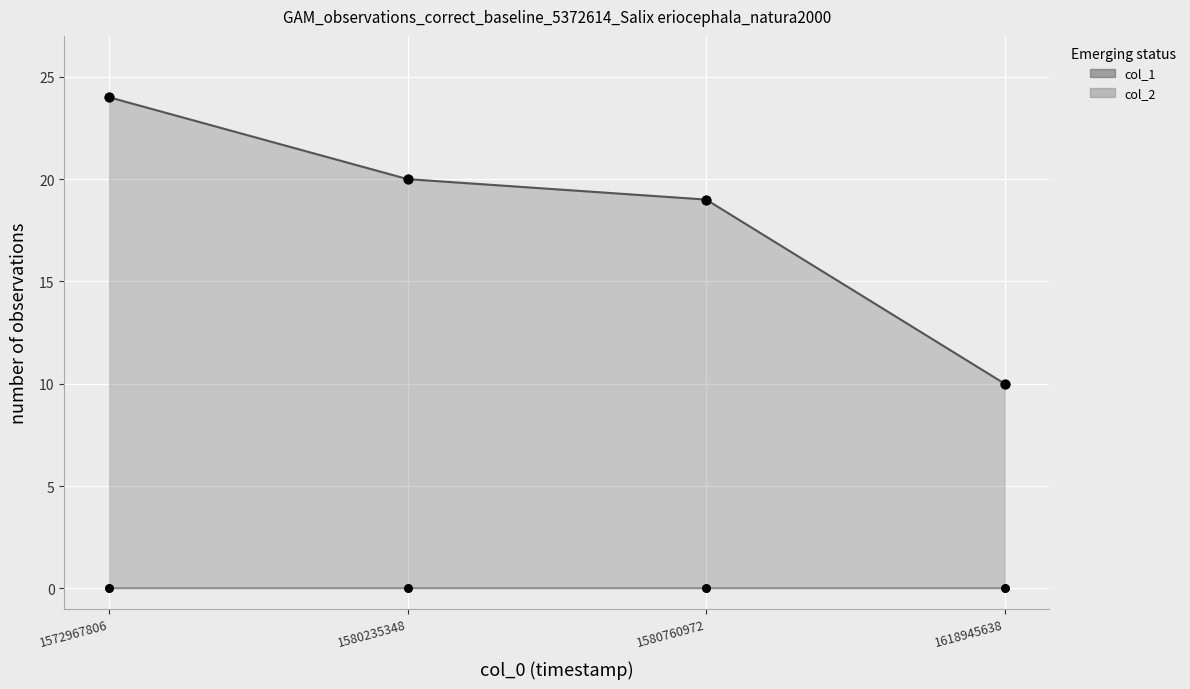

Which series reaches the minimum Y coordinate?

col_2